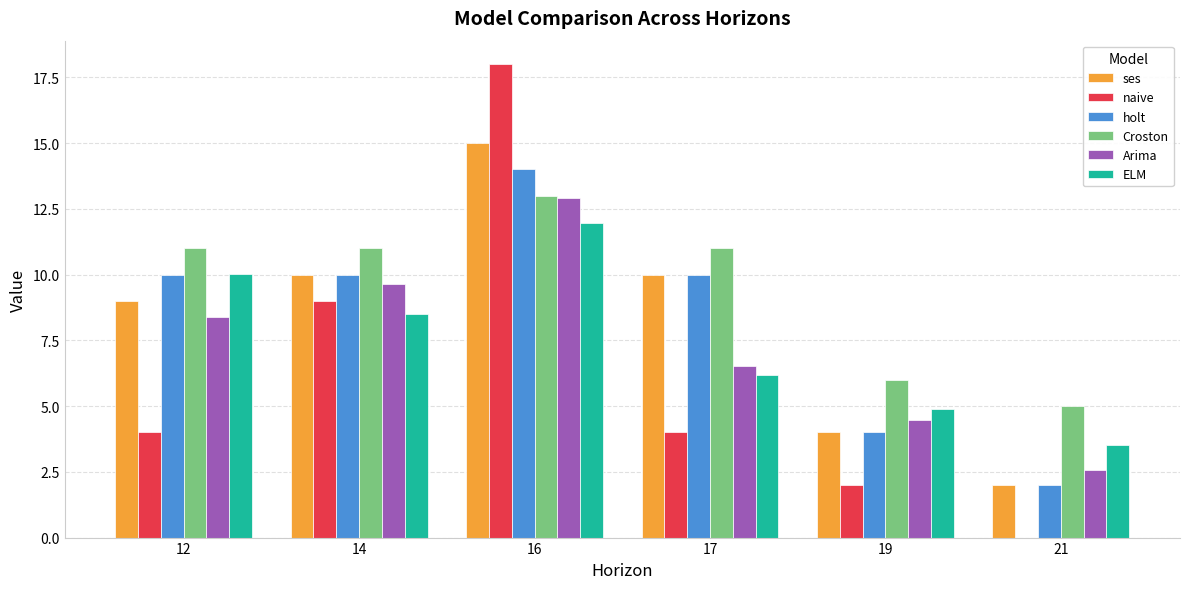

What value does the ses series have at 19?

4.0